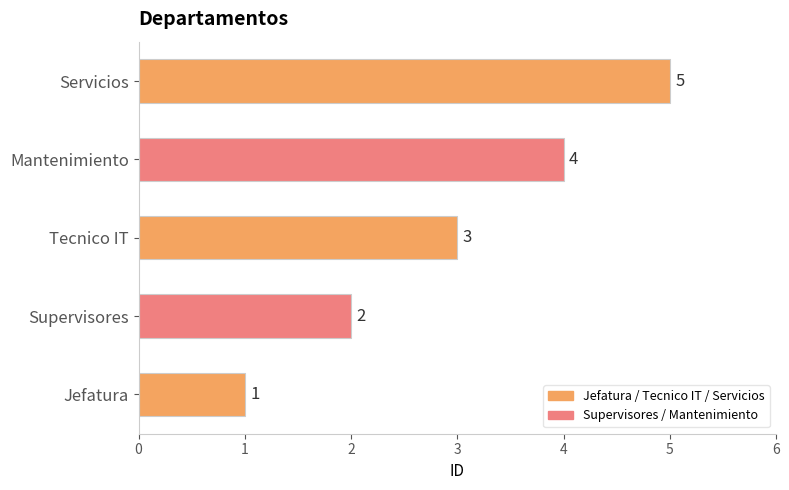

Which has a higher value, Mantenimiento or Tecnico IT?

Mantenimiento